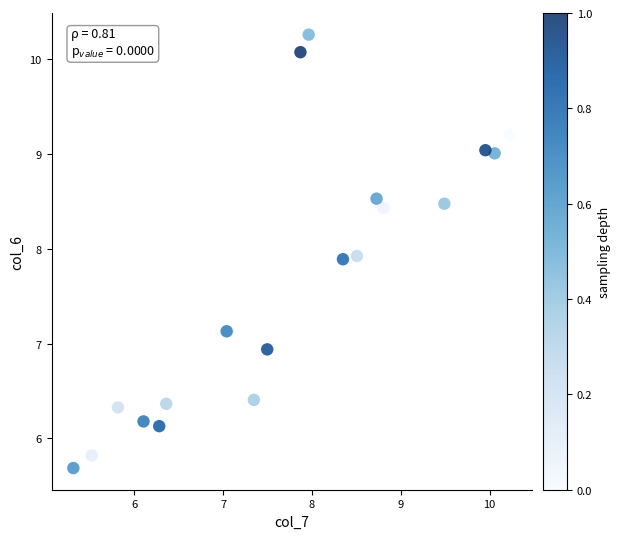

What Y value in the scatter plot is closest to 7?

6.9